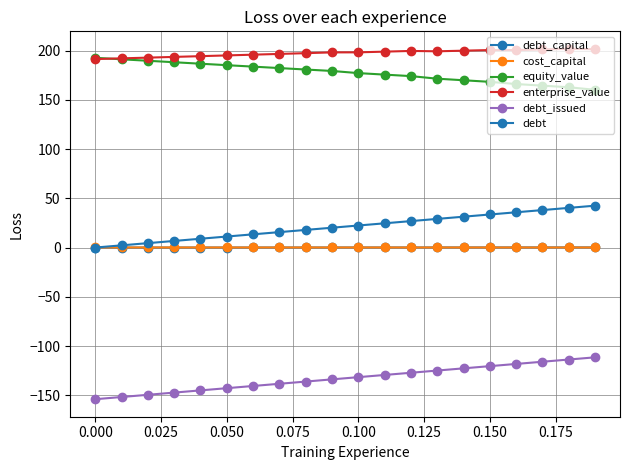

How many series are shown in this chart?

6